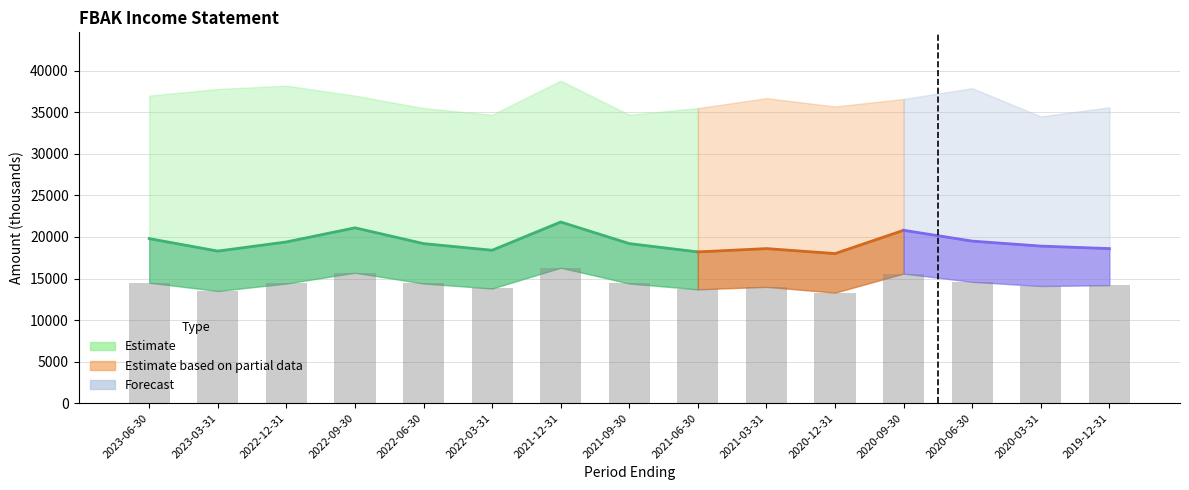

Approximately how many times larger is the value at 2020-06-30 compared to 2023-06-30?

1.0